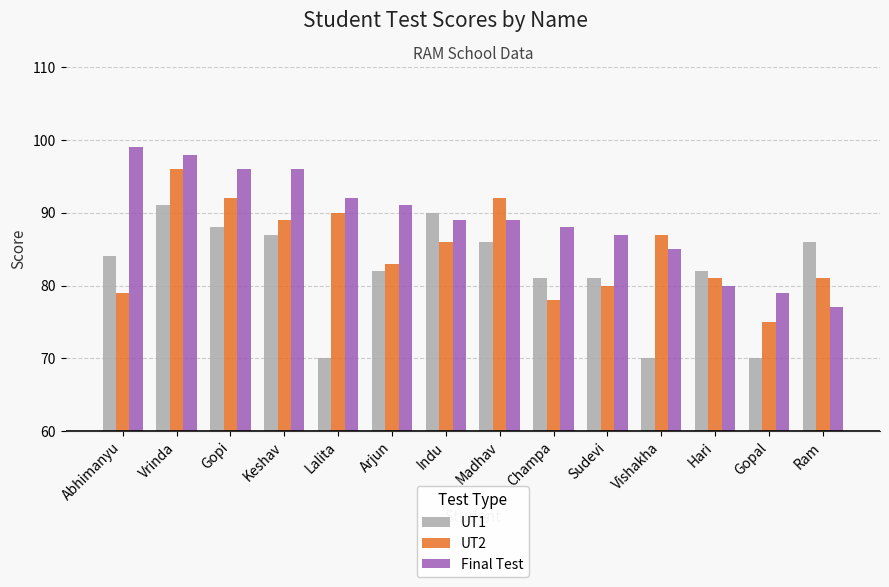

The value of UT1 at Vishakha is 70. True or false?

True